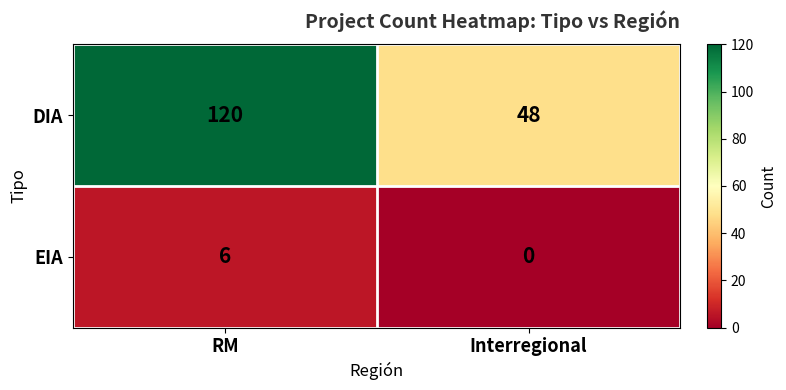

At how many categories does at least one series exceed 113?

1